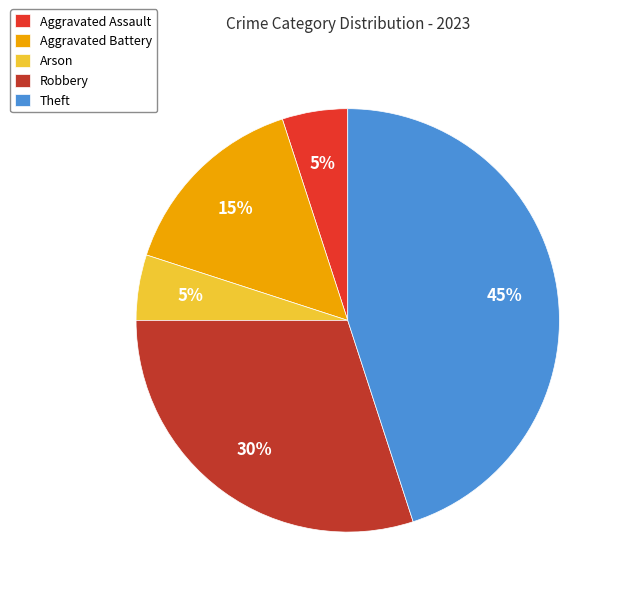

Between Robbery and Aggravated Assault, which is larger?

Robbery